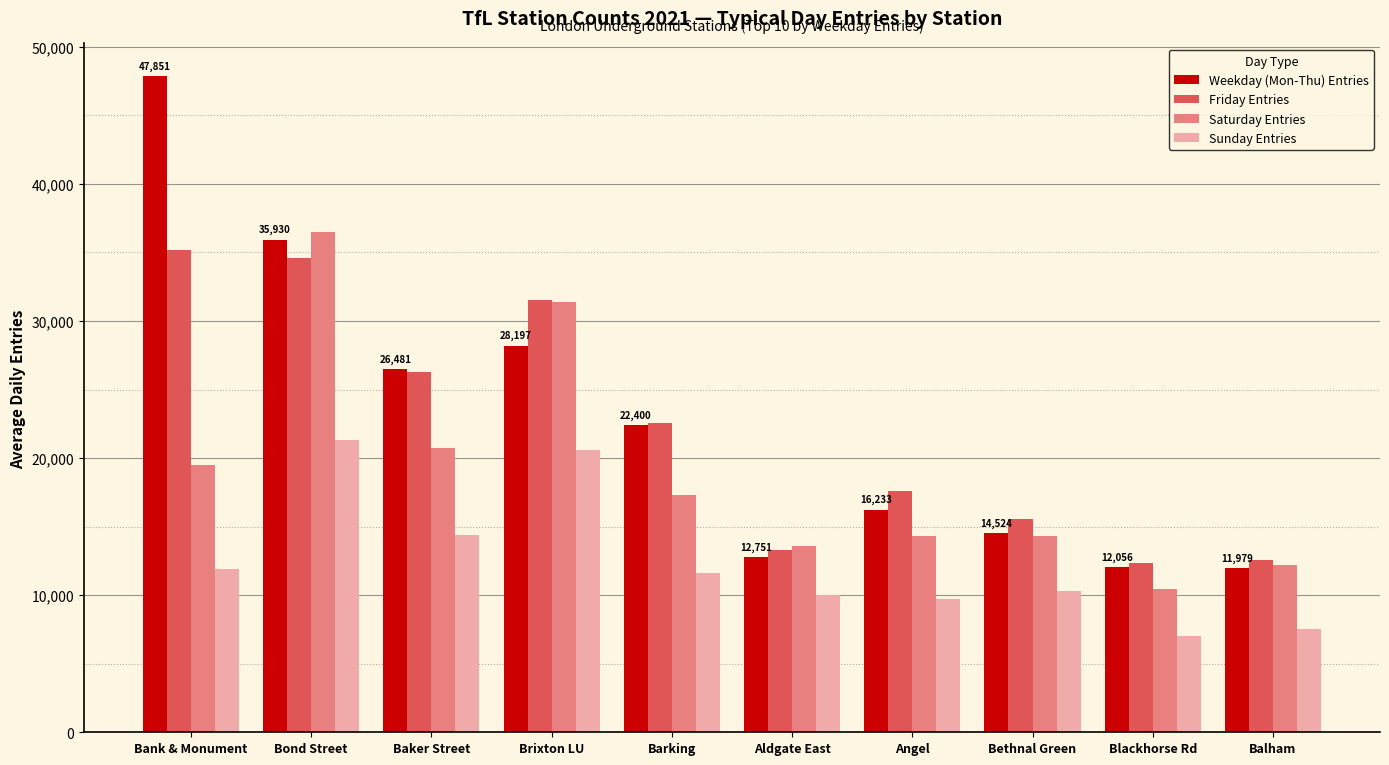

At Angel, list the series in order from largest to smallest.

Friday Entries, Weekday (Mon-Thu) Entries, Saturday Entries, Sunday Entries